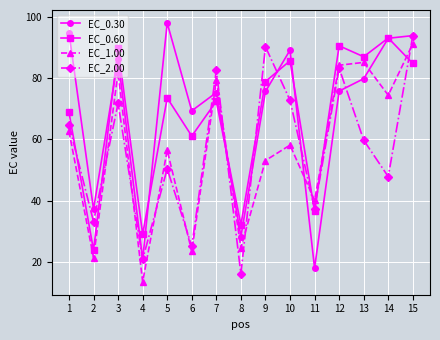

Which series changed the most between 4 and 15?

EC_1.00